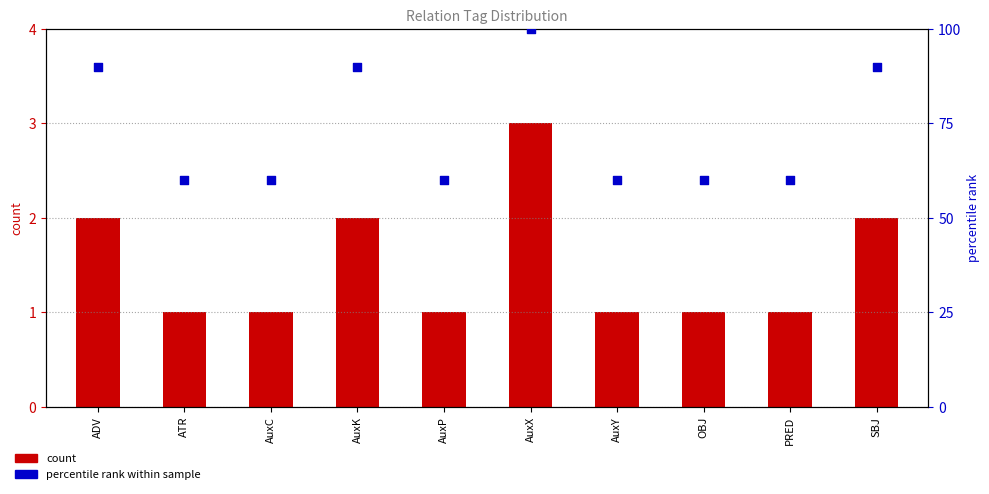

Which series reaches the minimum Y coordinate?

count